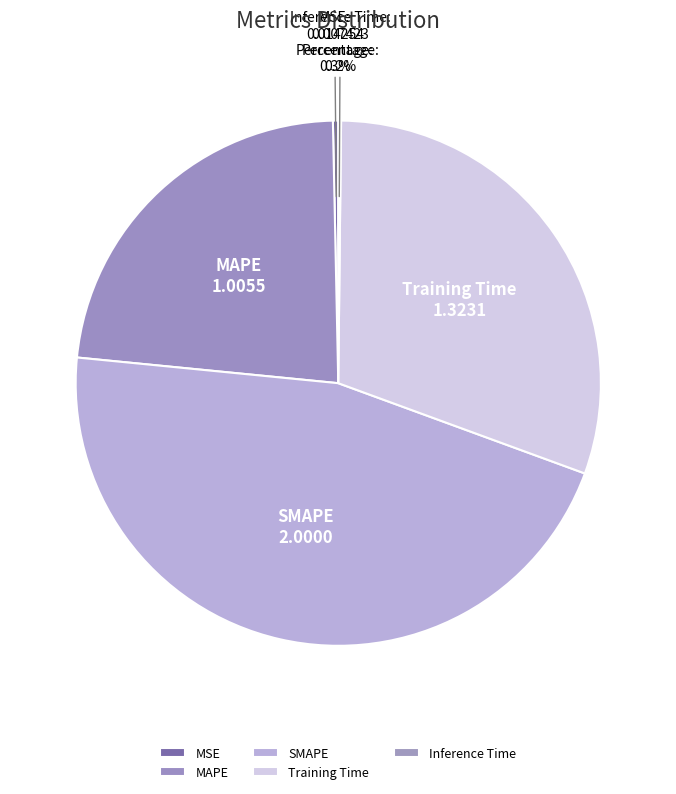

To the nearest percent, what is the average slice percentage?

20%